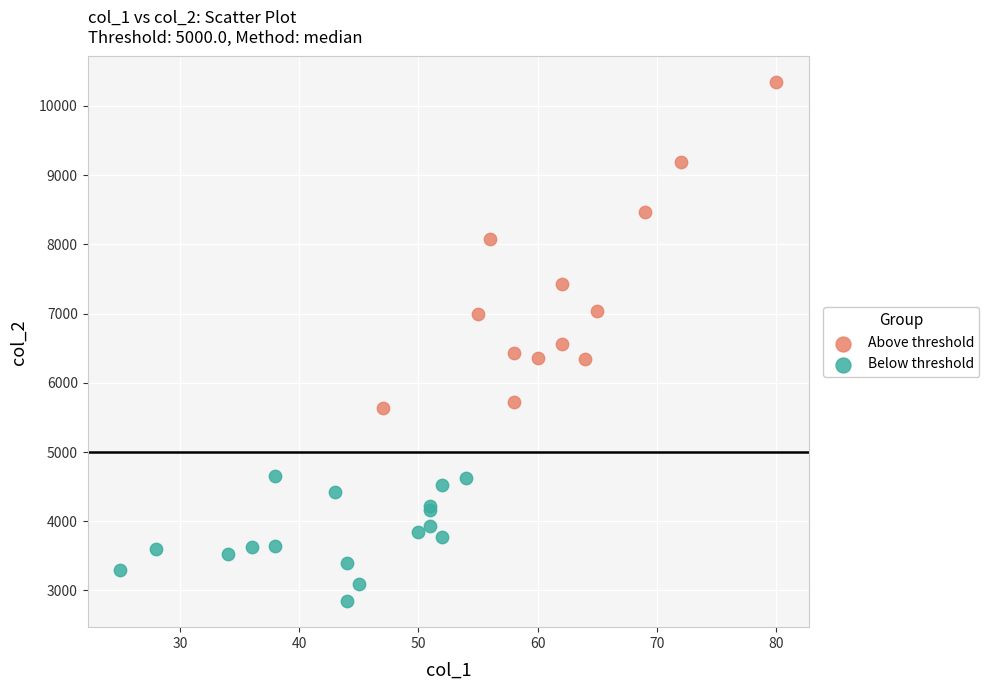

Which series has the widest spread of Y values?

Above threshold